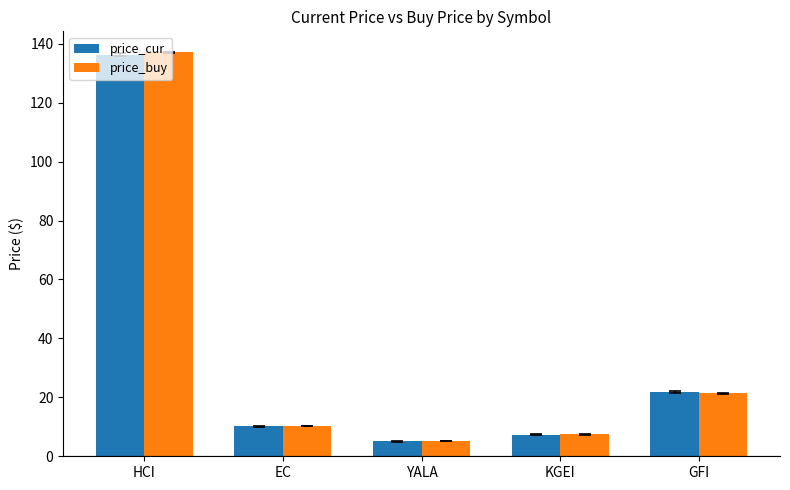

At which category is the sum across all series the highest?

HCI